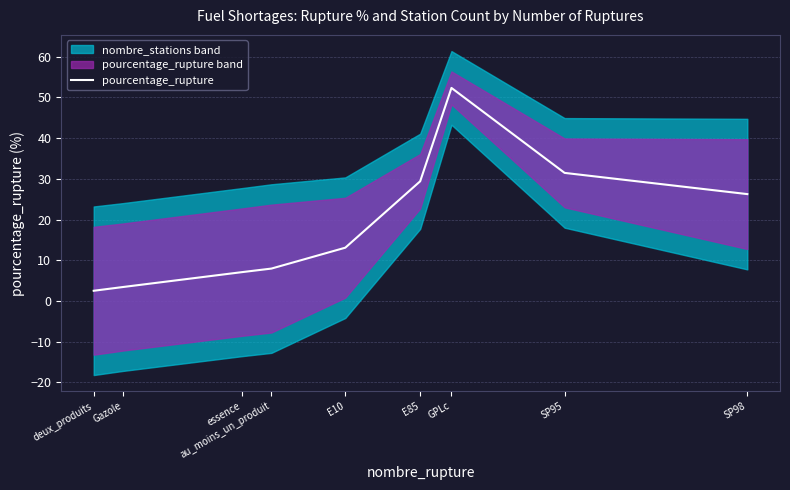

Reading left to right, transcribe all the data shown in this chart.

deux_produits=2.5	Gazole=3.4	essence=7.1	au_moins_un_produit=8.0	E10=13.1	E85=29.4	GPLc=52.3	SP95=31.5	SP98=26.3